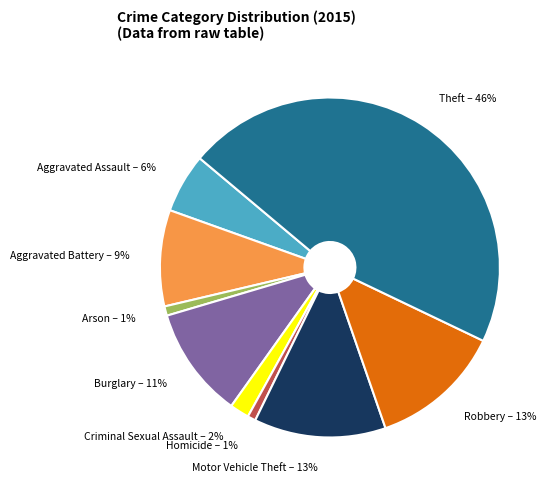

To the nearest percent, what percentage of the pie is Burglary?

11%